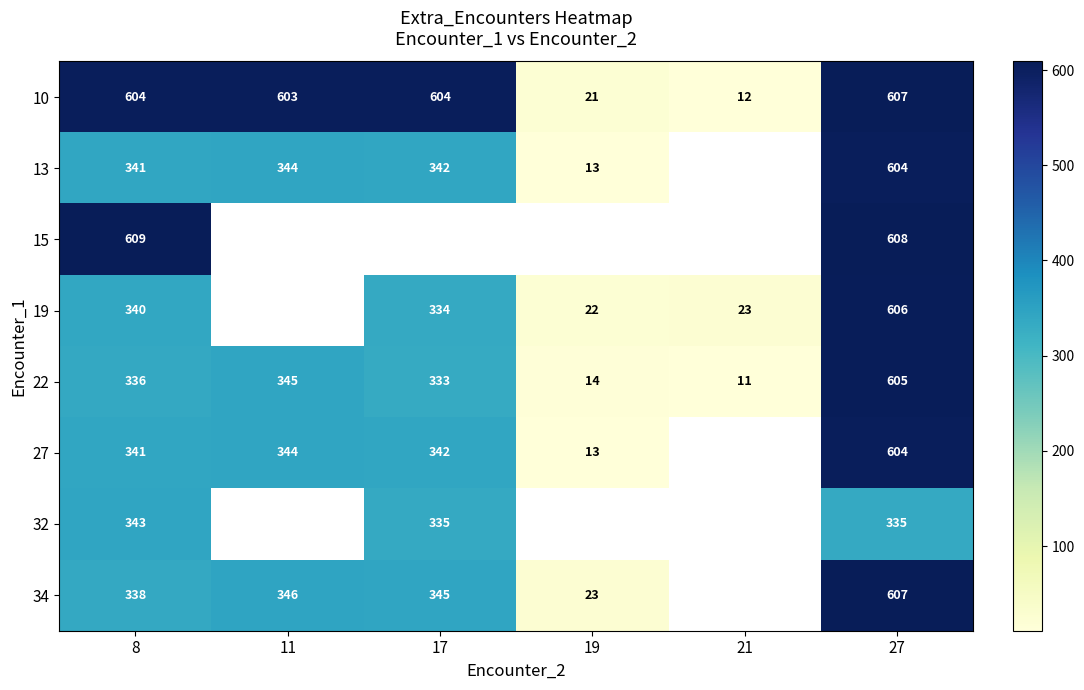

What is the total value across all series at 8?

3252